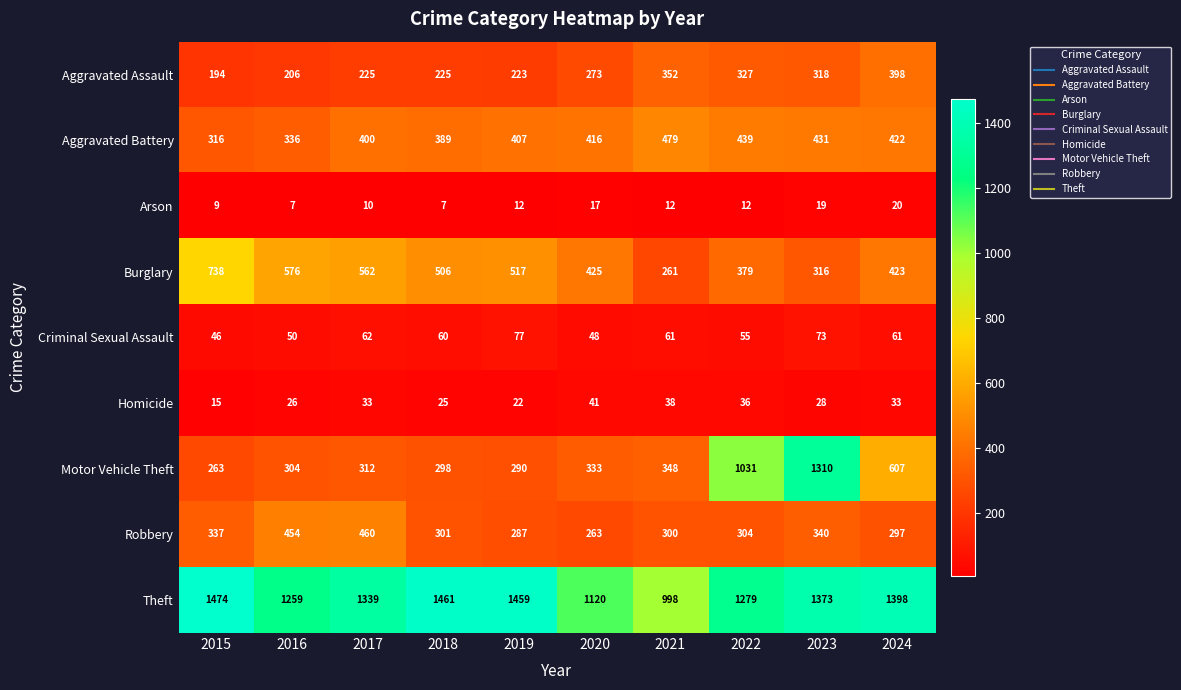

List the series in order of their peak value, lowest first.

Arson, Homicide, Criminal Sexual Assault, Aggravated Assault, Robbery, Aggravated Battery, Burglary, Motor Vehicle Theft, Theft